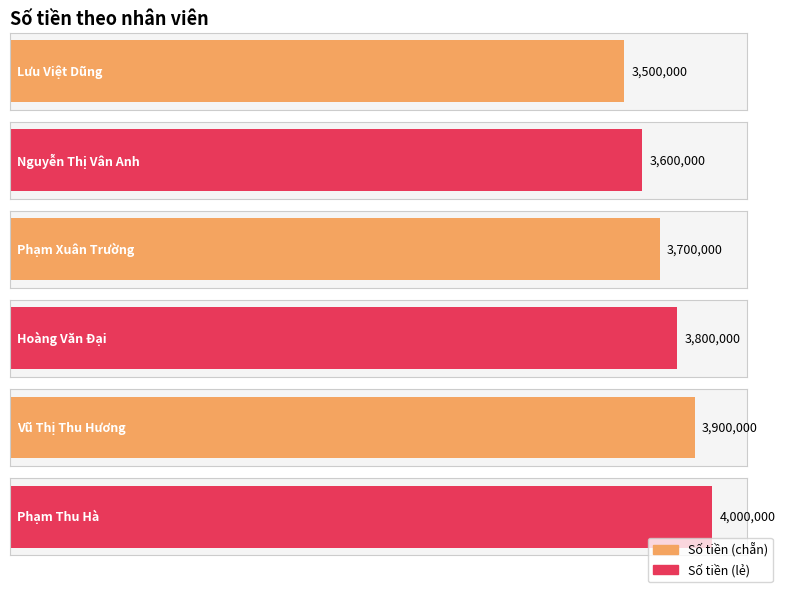

How many bars are there in total?

6